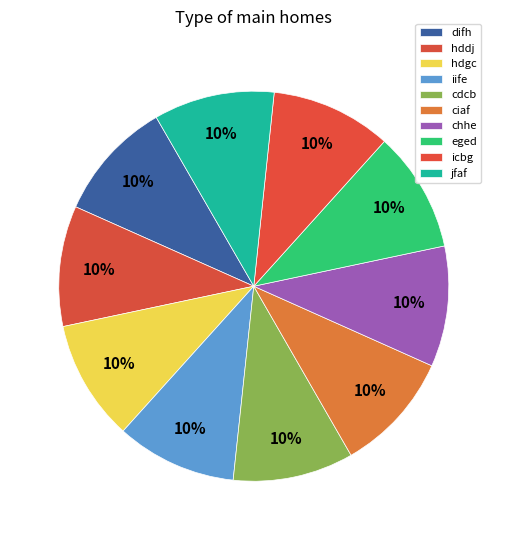

What percentage is the chhe slice, to the nearest percent?

10%